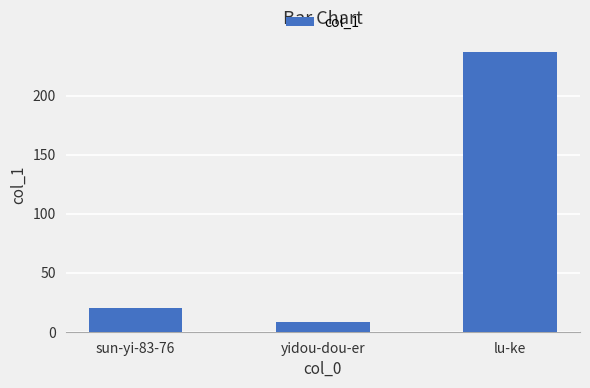

The value at lu-ke is 237. True or false?

True